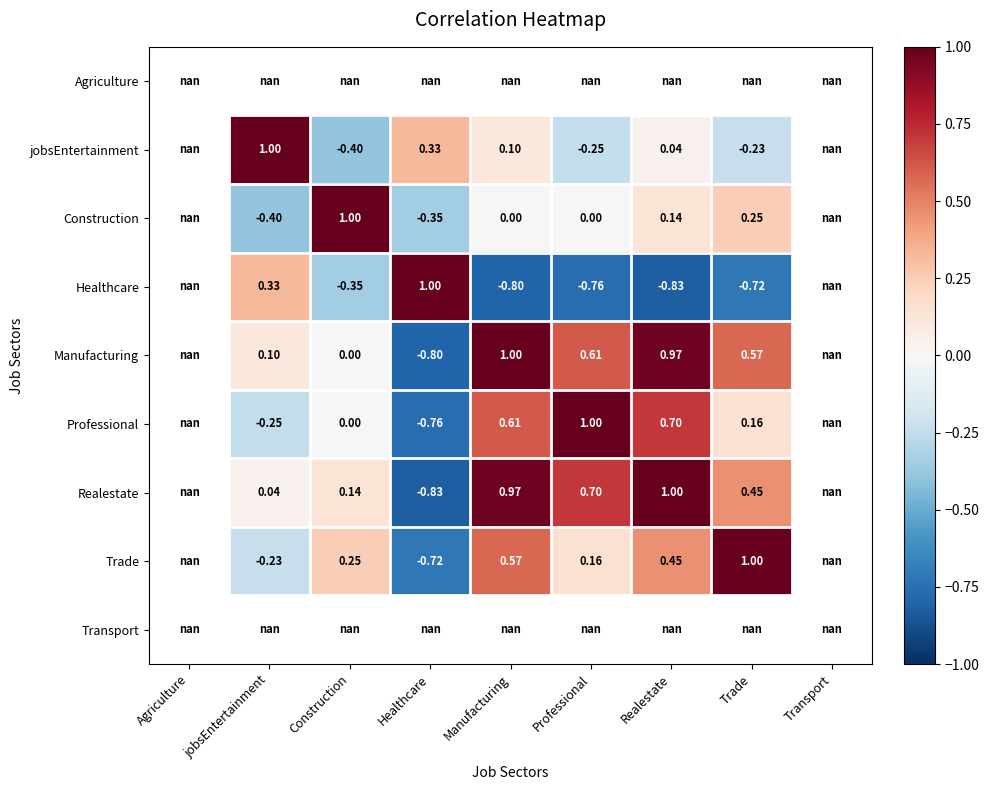

Is the value of Realestate at Professional greater than the value of jobsEntertainment at Professional?

Yes